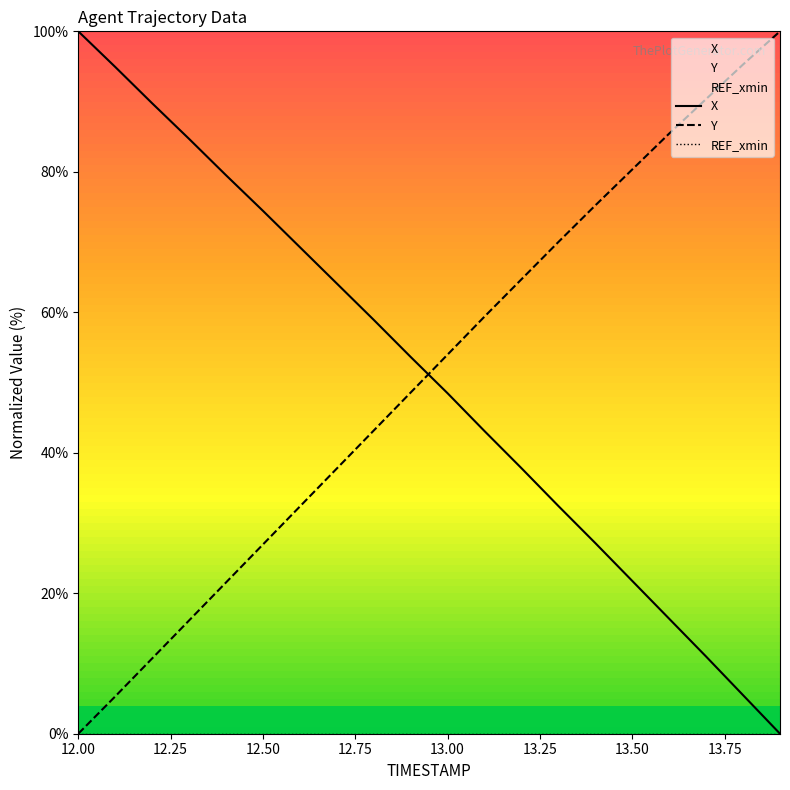

True or false: Y and X cross at least once.

True